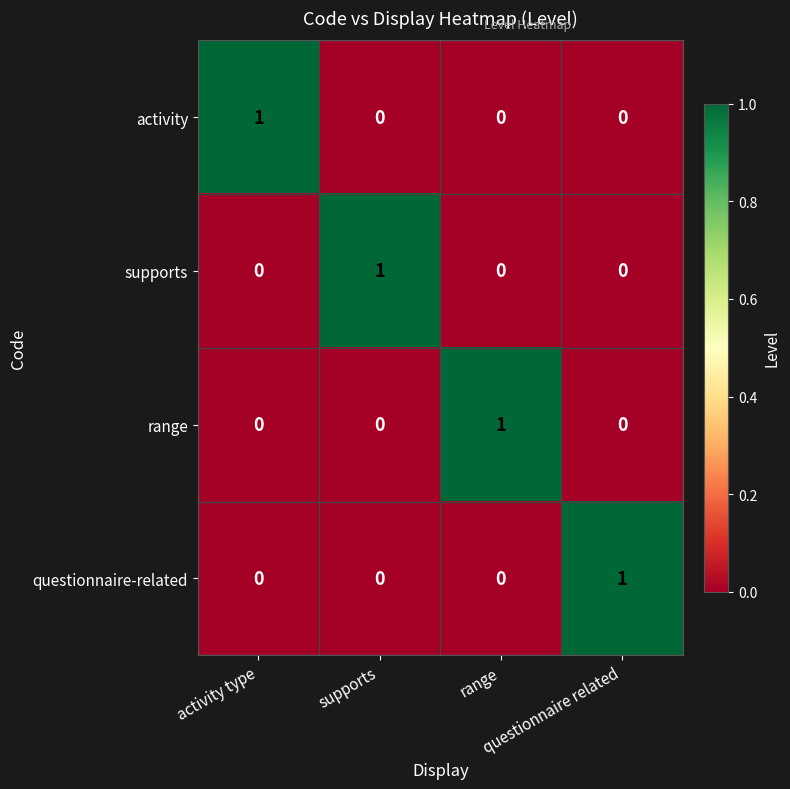

At how many categories does at least one series exceed 0?

4